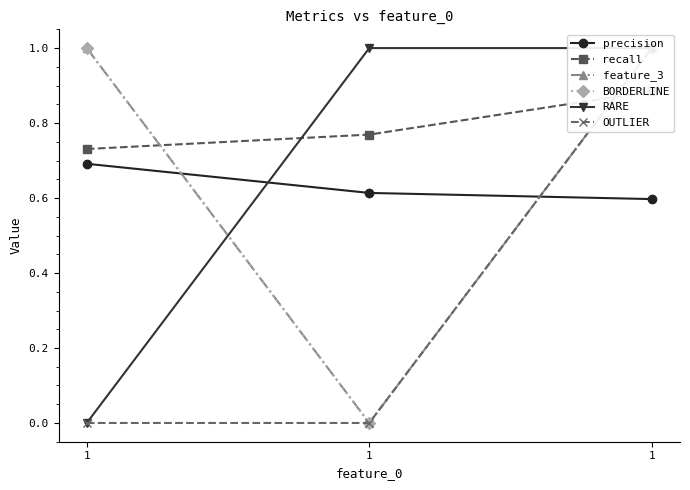

At how many categories does at least one series exceed 0?

3